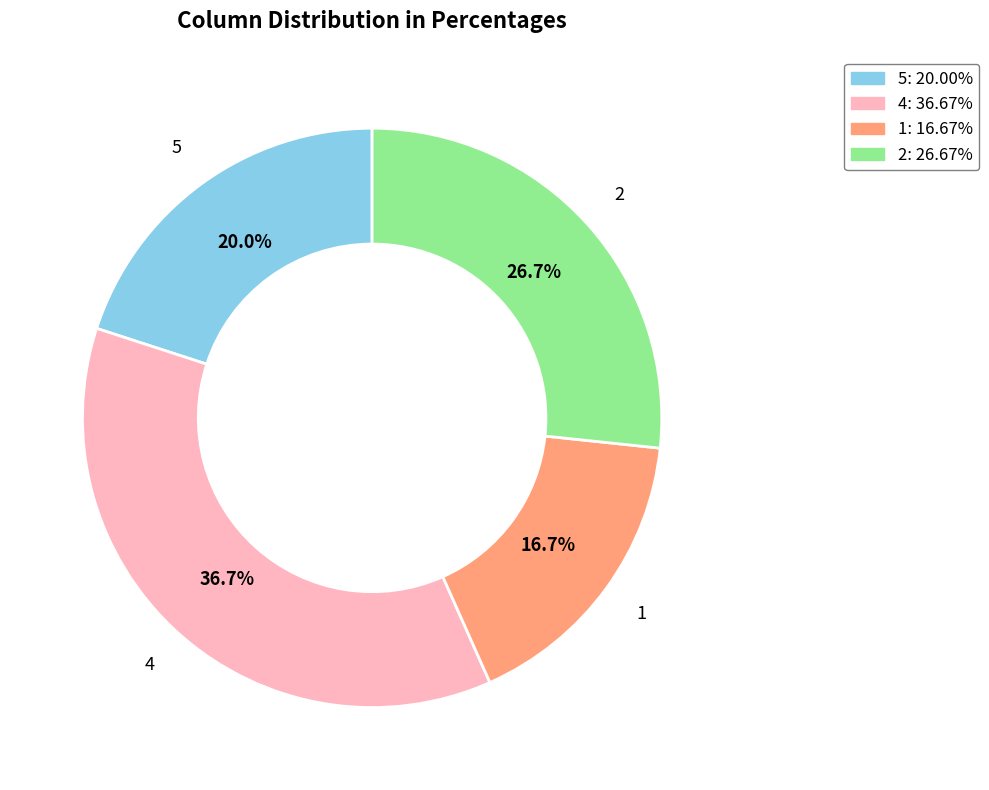

Approximately how many times larger is the value at 1: 16.67% compared to 2: 26.67%?

0.6